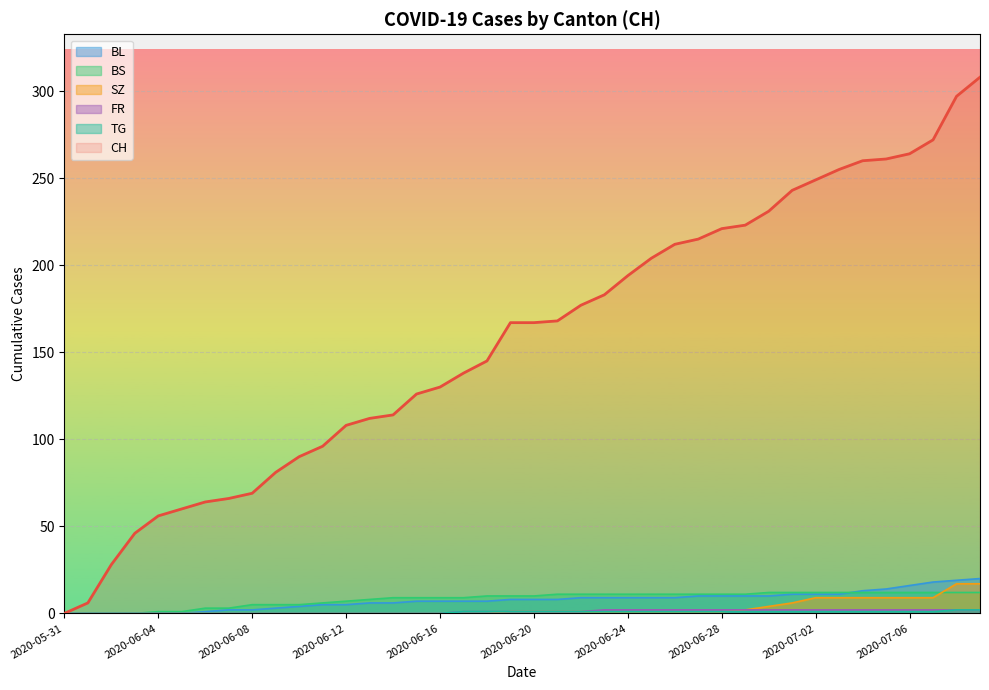

What is the highest value of the BS series?

12